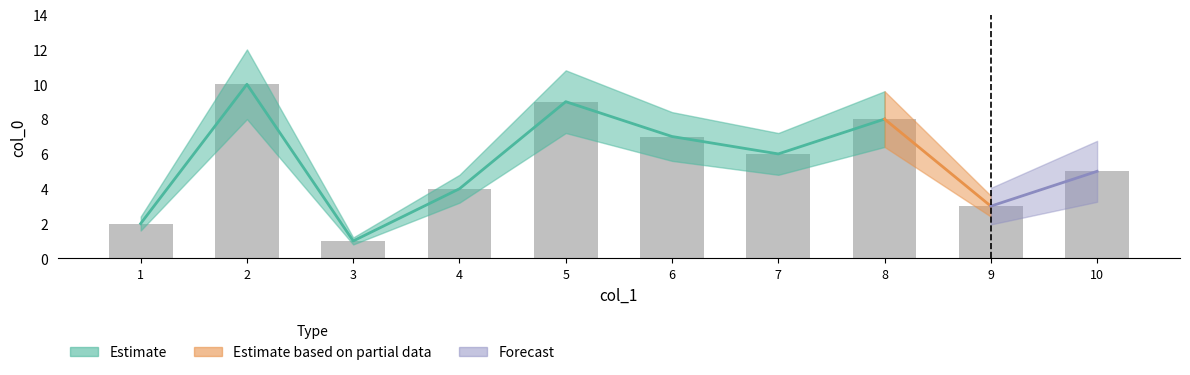

Is it true that the value at 5 is 9?

True